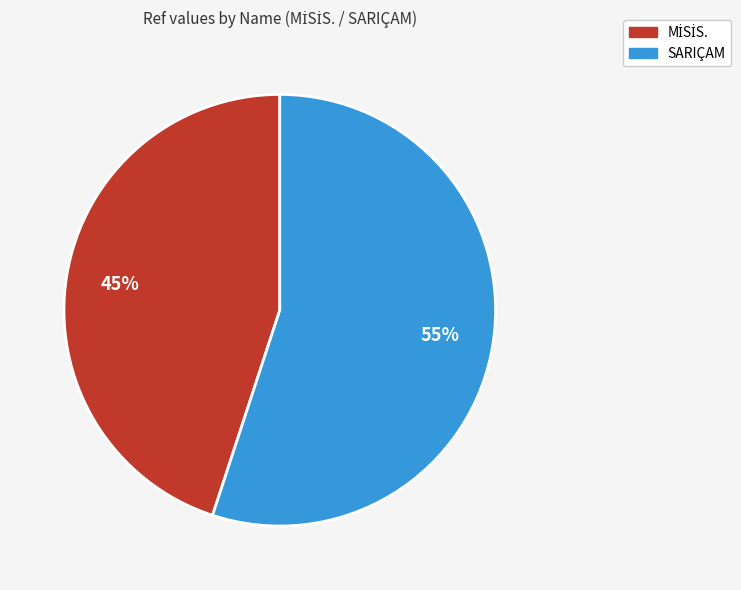

The SARIÇAM slice represents 55% of the pie. True or false?

True